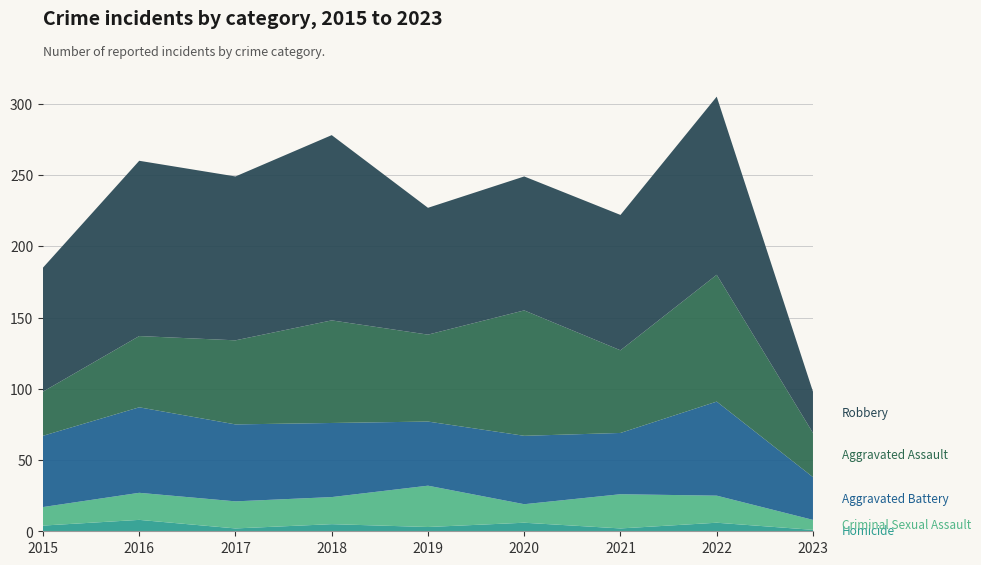

Reading left to right, extract all data points from this chart.

Homicide: 2015=4	2016=8	2017=2	2018=5	2019=3	2020=6	2021=2	2022=6	2023=1
Criminal Sexual Assault: 2015=13	2016=19	2017=19	2018=19	2019=29	2020=13	2021=24	2022=19	2023=7
Aggravated Battery: 2015=50	2016=60	2017=54	2018=52	2019=45	2020=48	2021=43	2022=66	2023=30
Aggravated Assault: 2015=31	2016=50	2017=59	2018=72	2019=61	2020=88	2021=58	2022=89	2023=31
Robbery: 2015=87	2016=123	2017=115	2018=130	2019=89	2020=94	2021=95	2022=125	2023=29